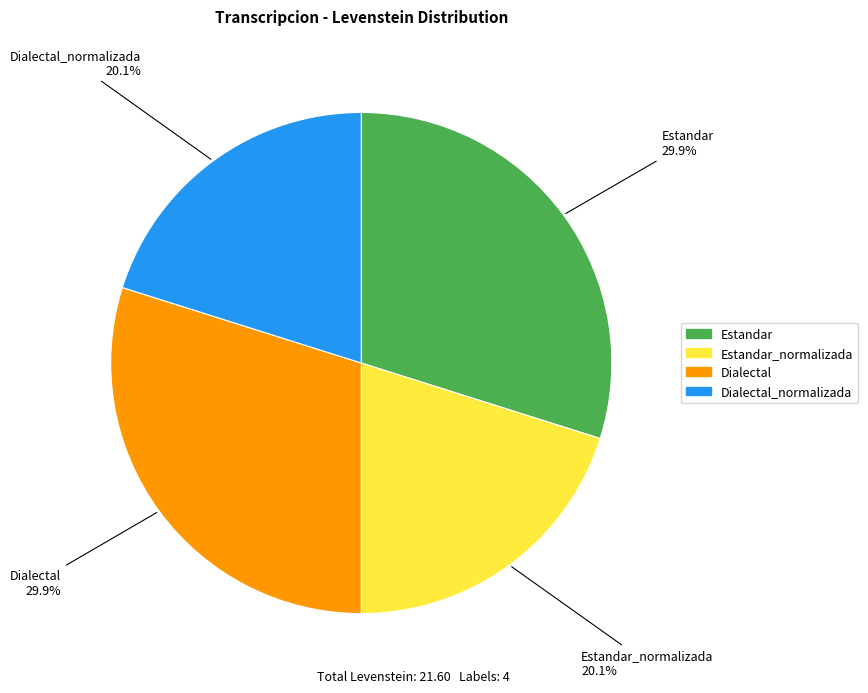

Is there any slice that represents more than half of the pie?

No